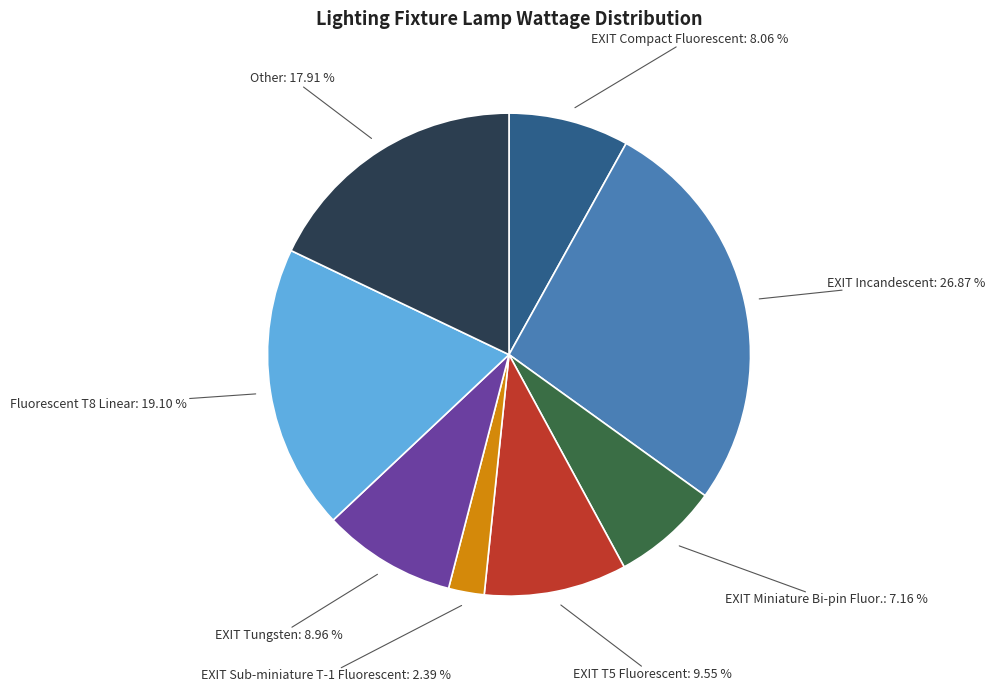

Is there a majority slice in this chart?

No